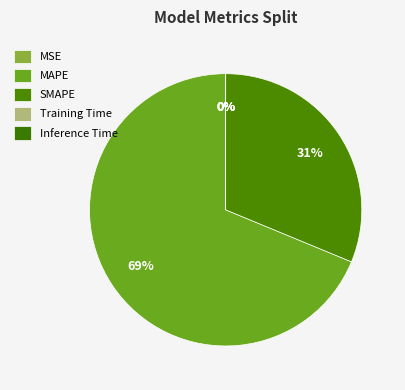

To the nearest percent, what is the difference between the Inference Time and SMAPE slice percentages?

31%